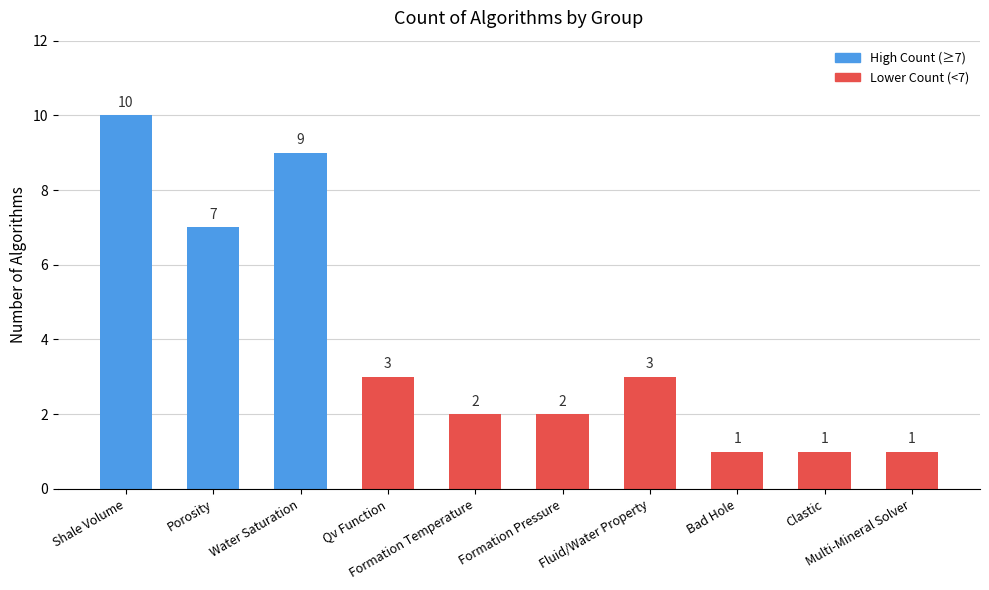

Which label corresponds to the largest value in the chart?

Shale Volume